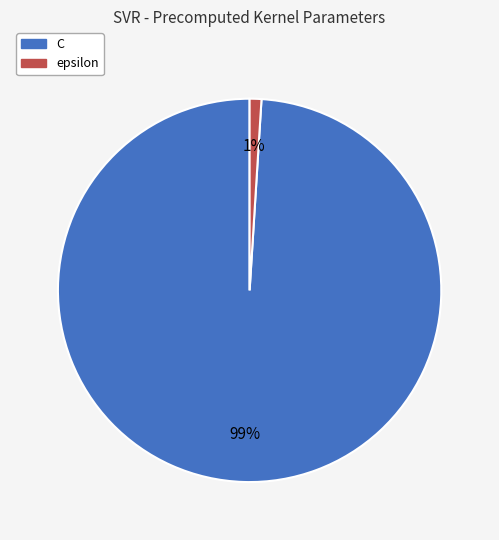

Do C and epsilon together represent more than half of the pie?

Yes